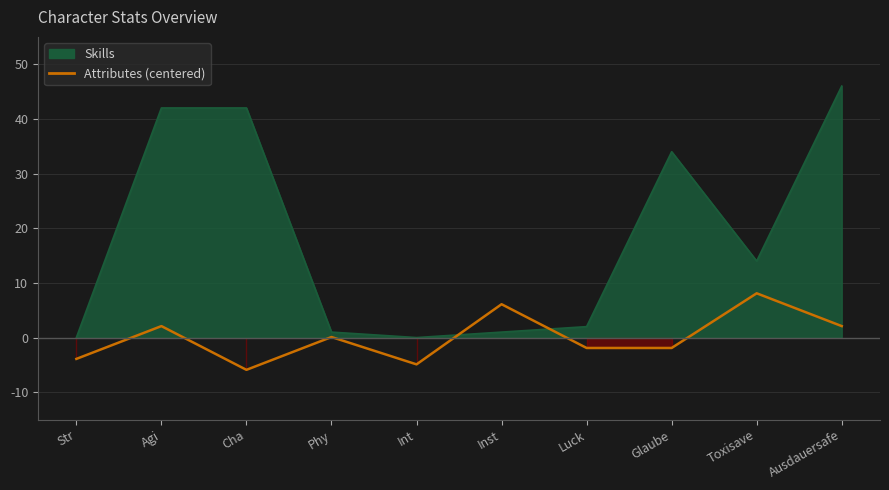

What is the minimum value shown in the chart?

-5.9